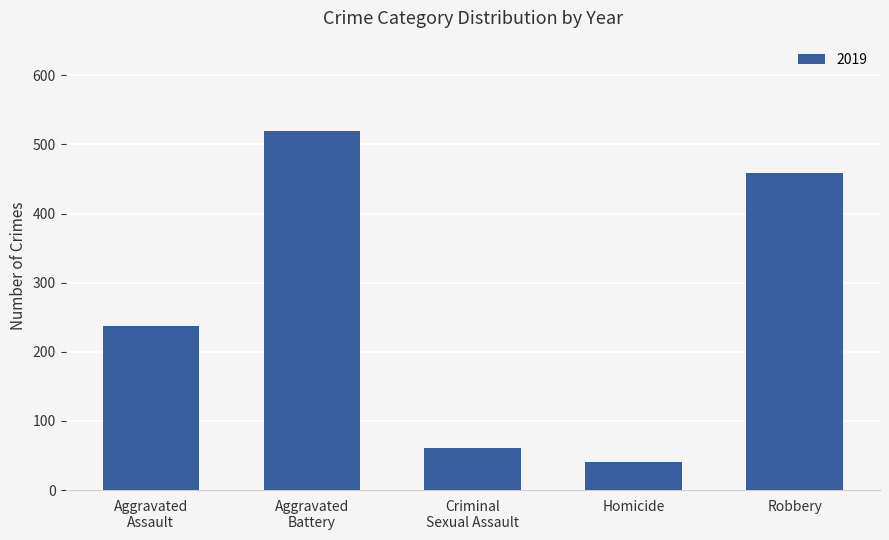

What is the value of the 3rd bar from the left?

61